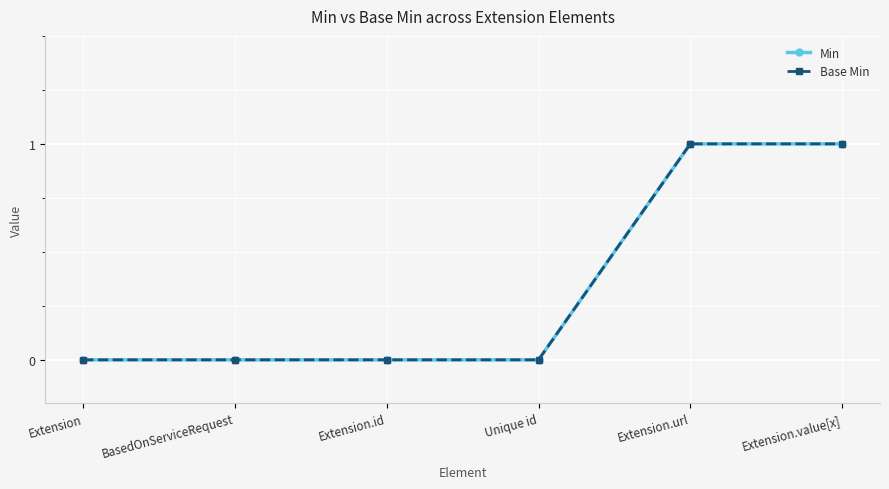

Is this an area chart (filled region under the line)?

No